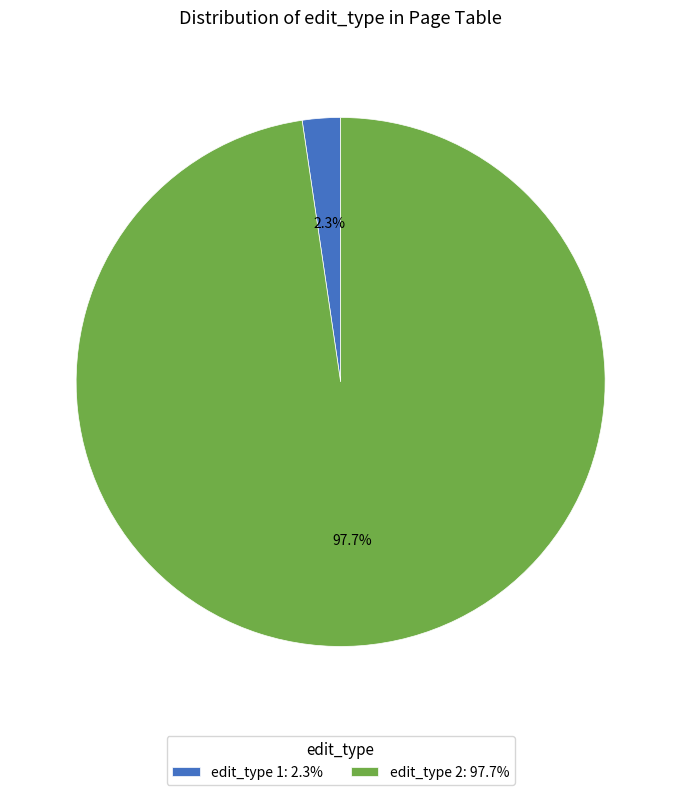

How many slices are in this pie chart?

2